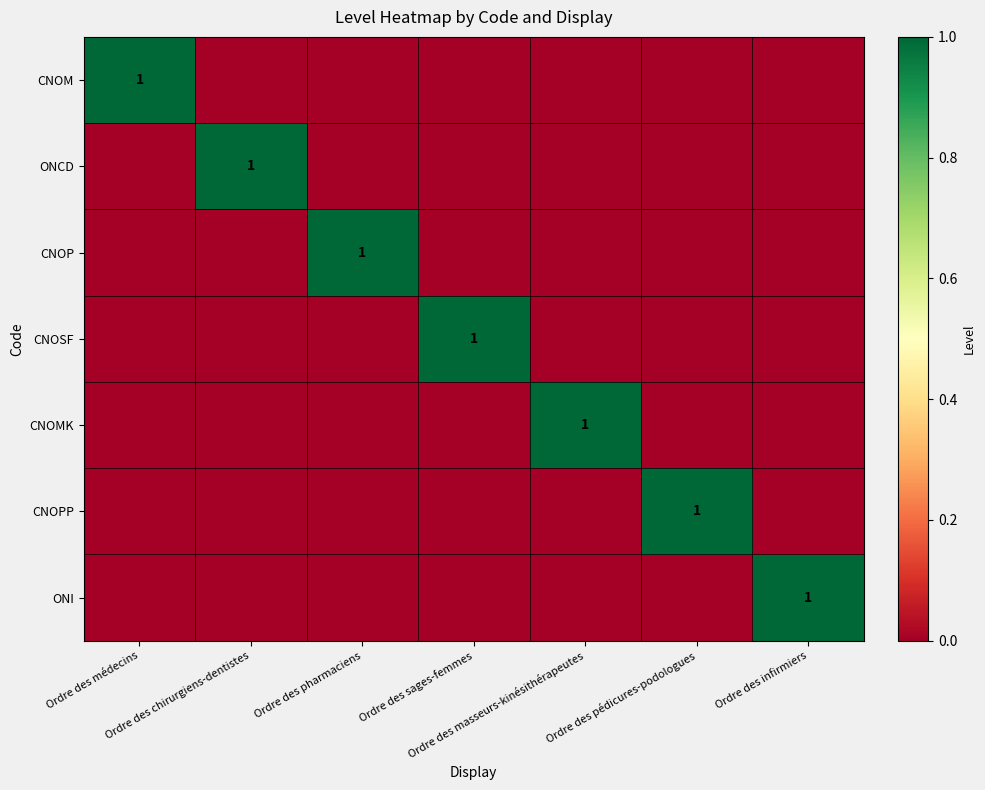

True or false: ONCD has a value of 1 at Ordre des pharmaciens.

False